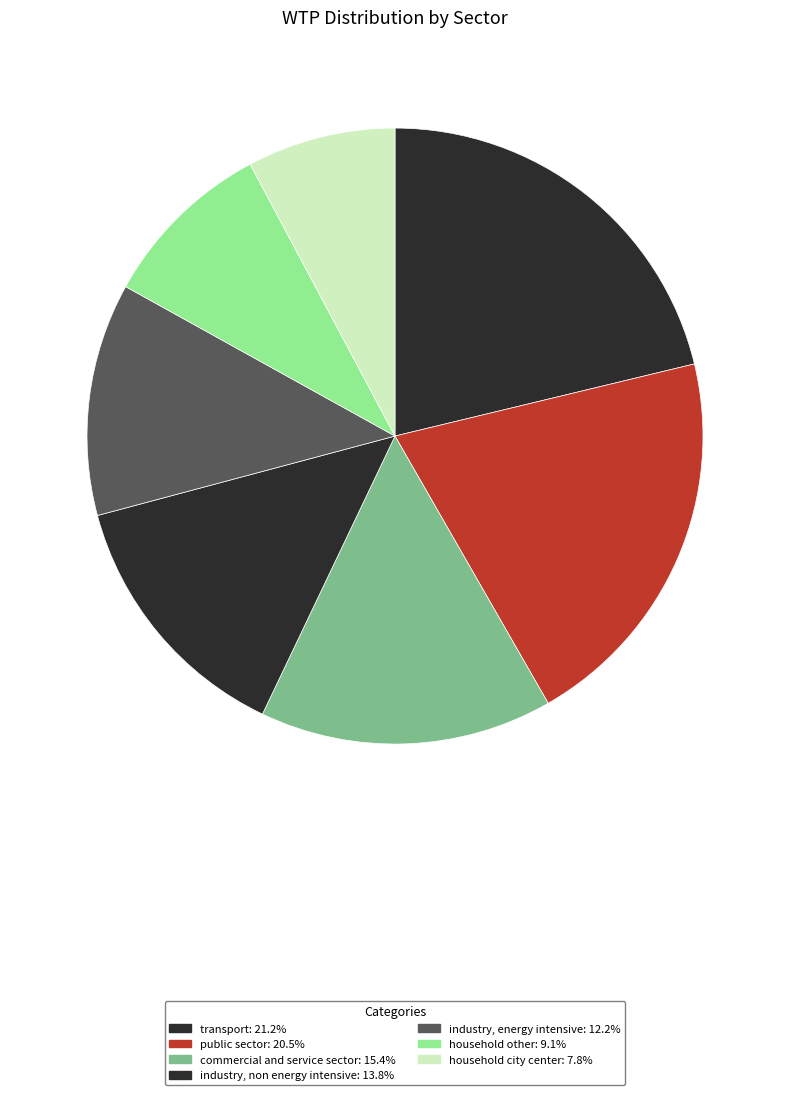

How many slices are in this pie chart?

7